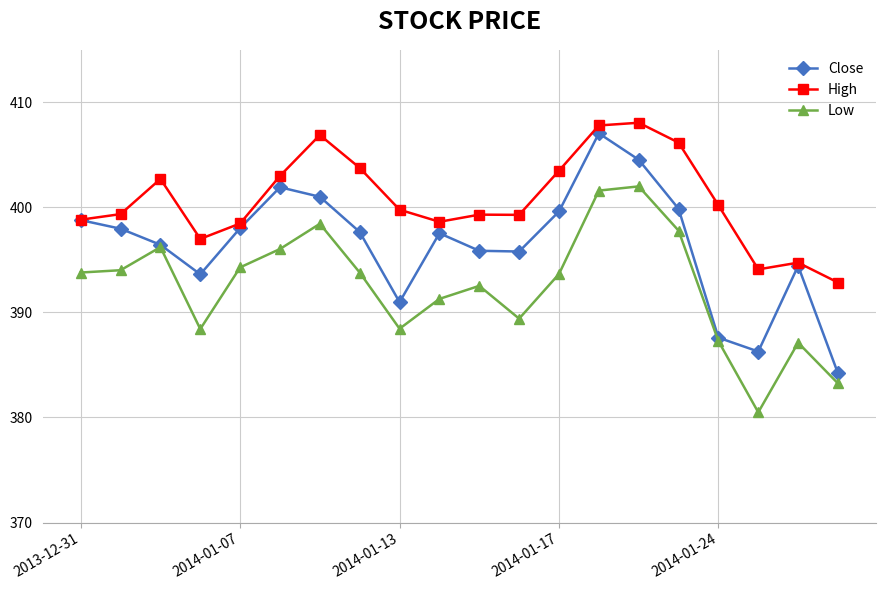

True or false: Low and High cross at least once.

False